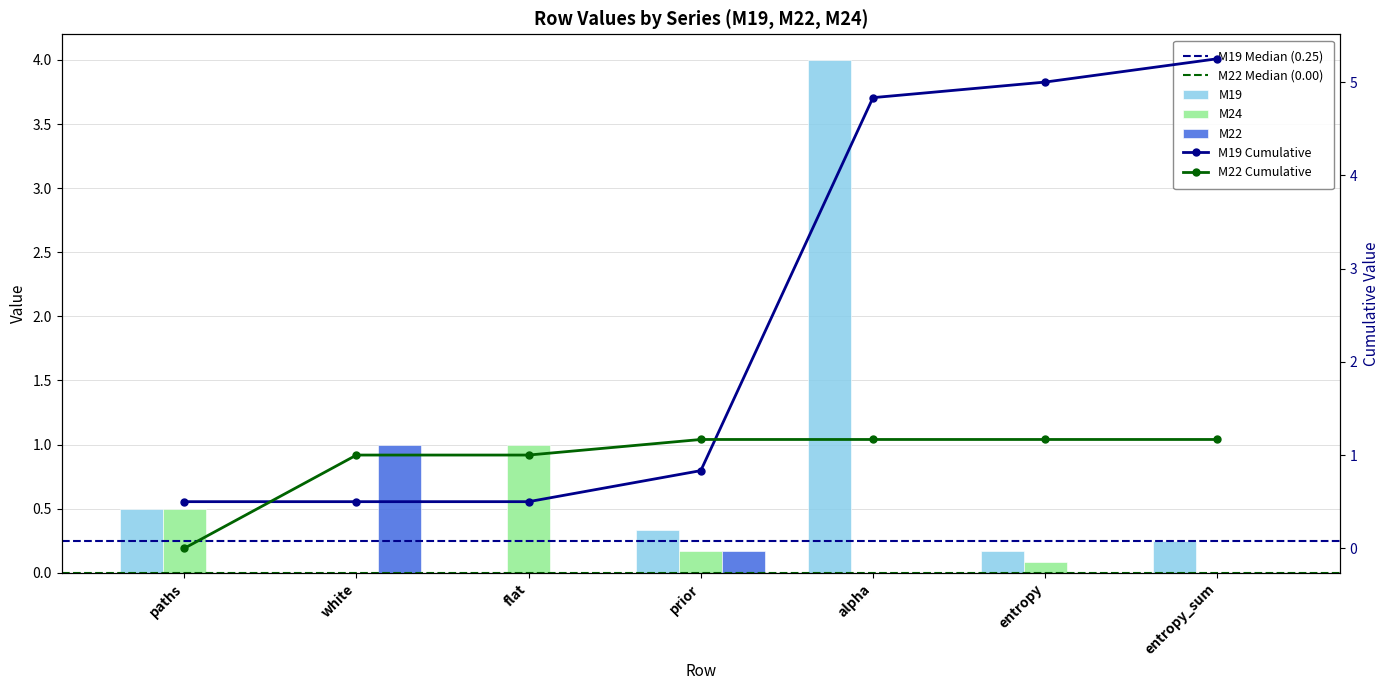

What is the average value of the M19 series?

0.8